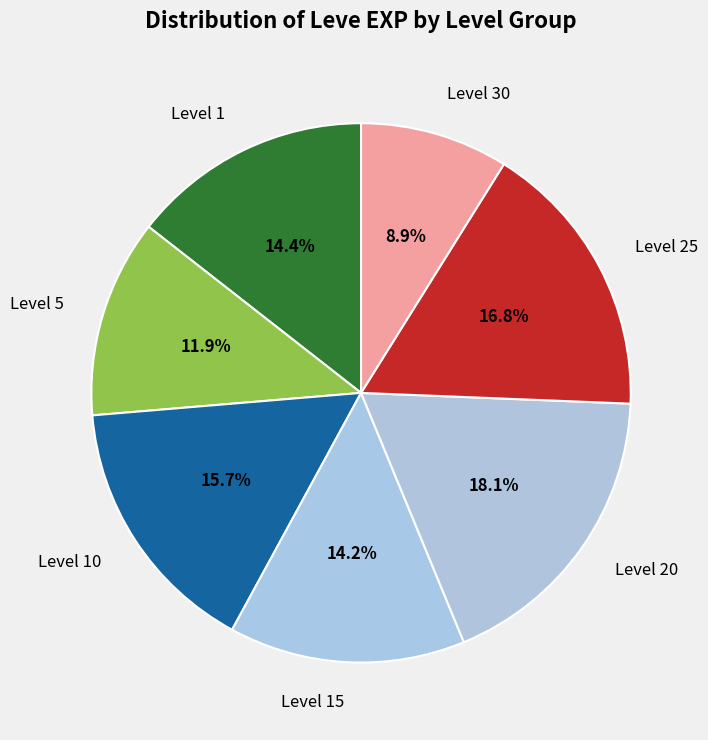

Which category has the smallest portion of the pie?

Level 30